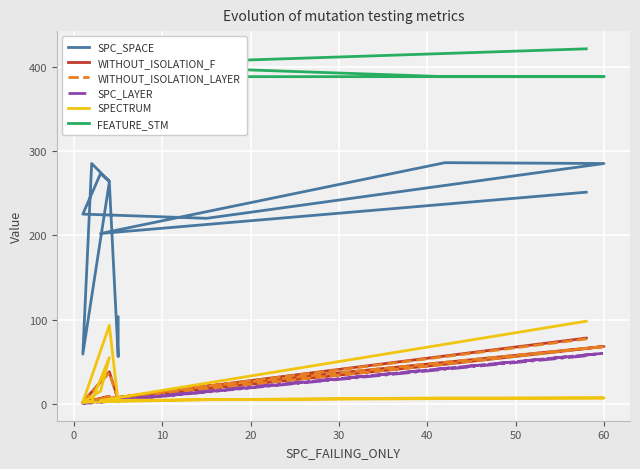

The value of FEATURE_STM at 10 is 738. True or false?

False